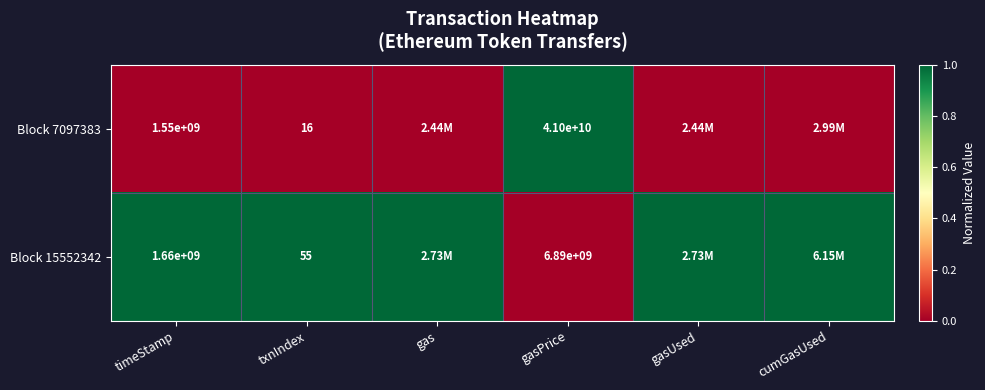

What is the total value across all series at timeStamp?

3210000000